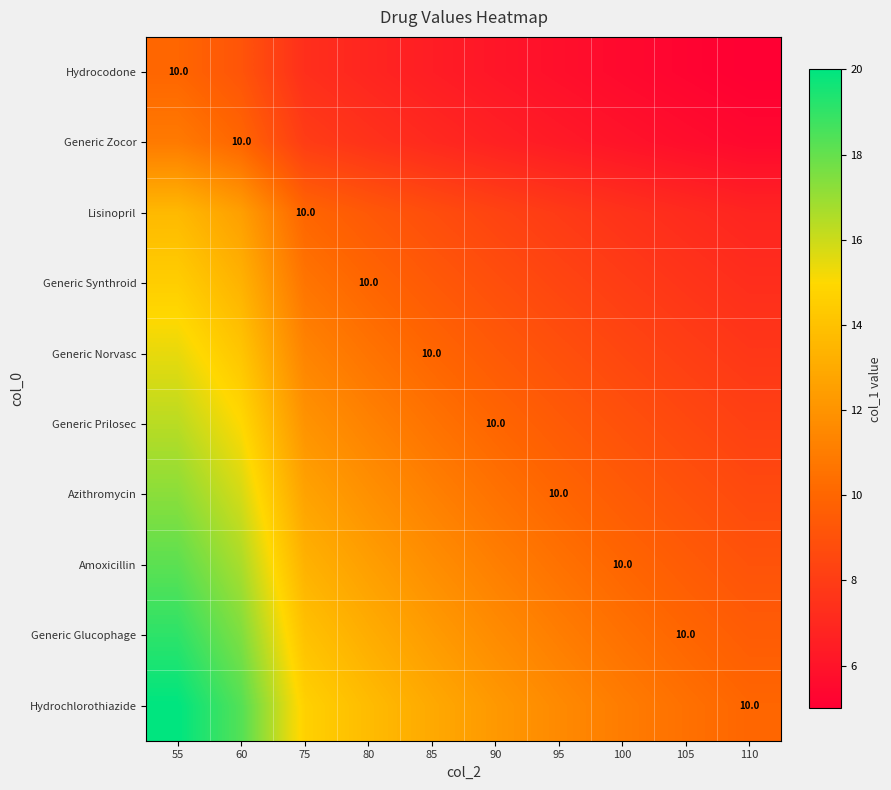

How many distinct data groups are displayed?

10